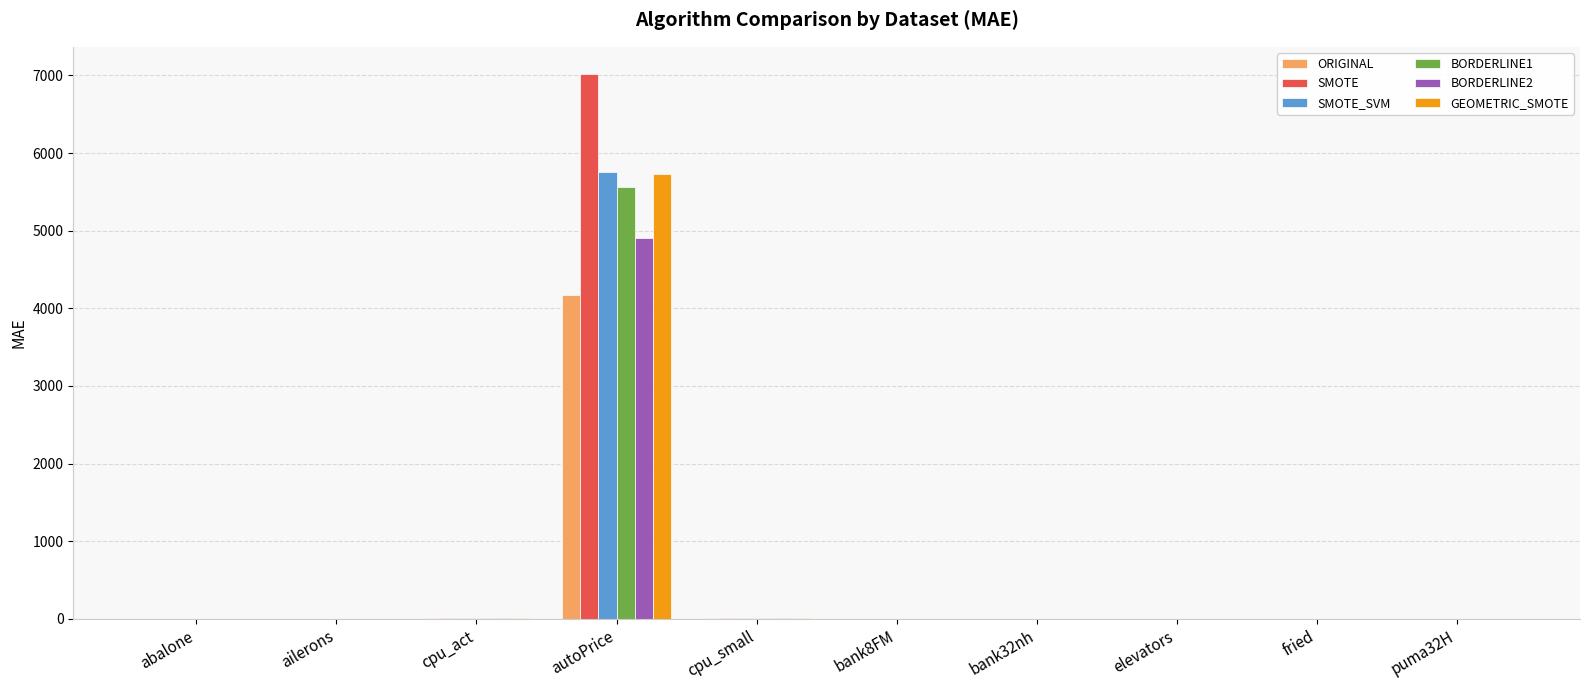

What is the sum of all ORIGINAL values?

4187.2